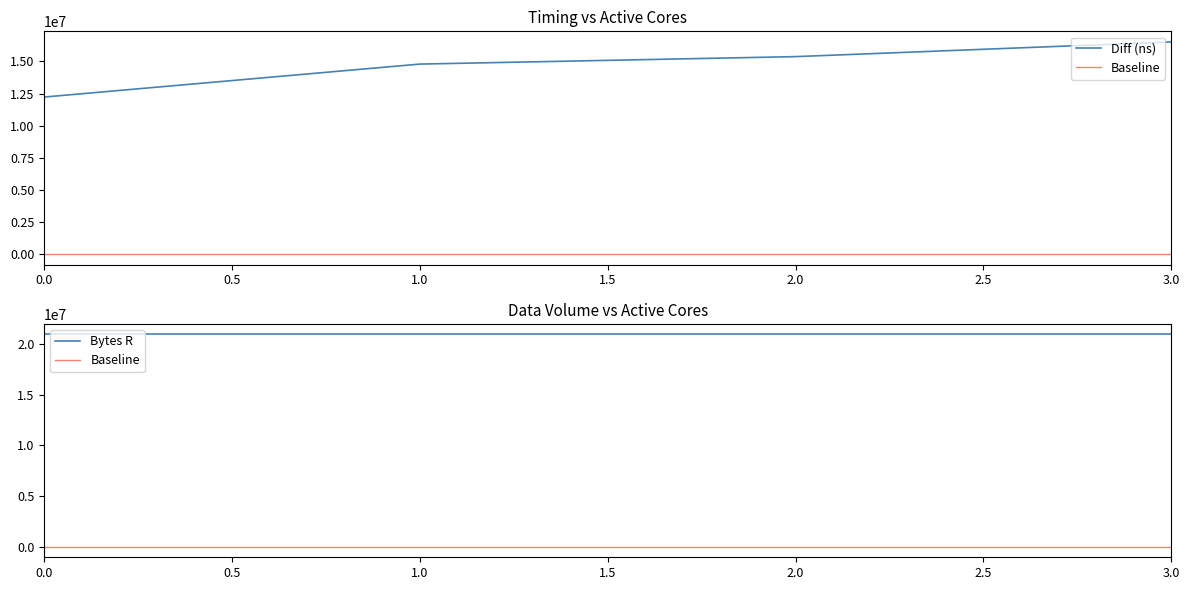

True or false: the data has more than 1 interior local peaks.

False